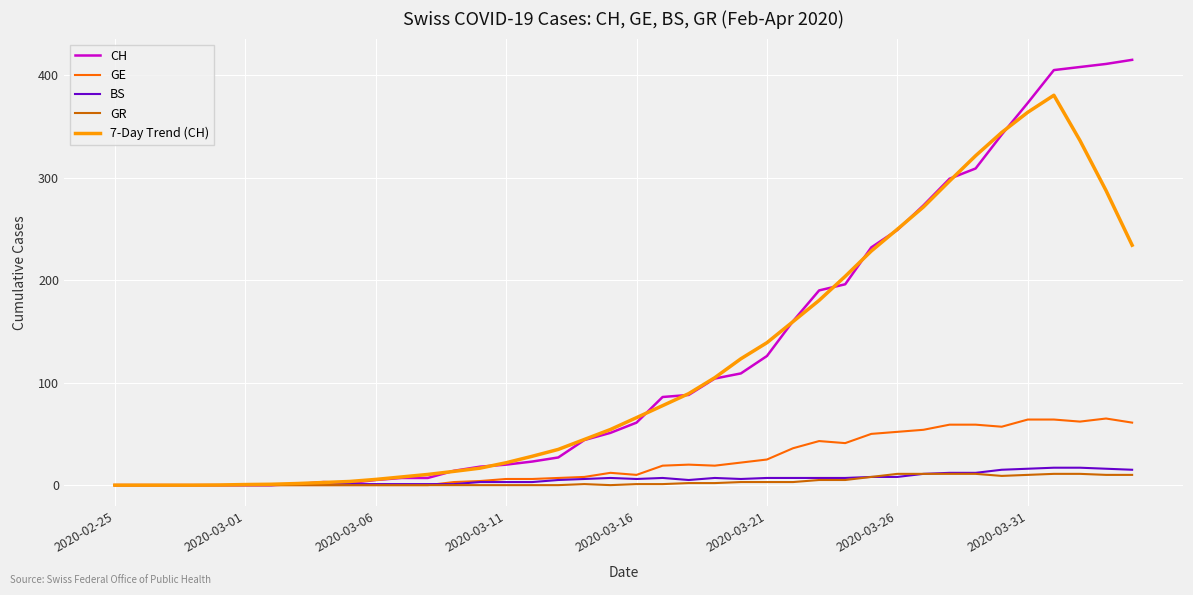

How many lines are shown in the chart?

5